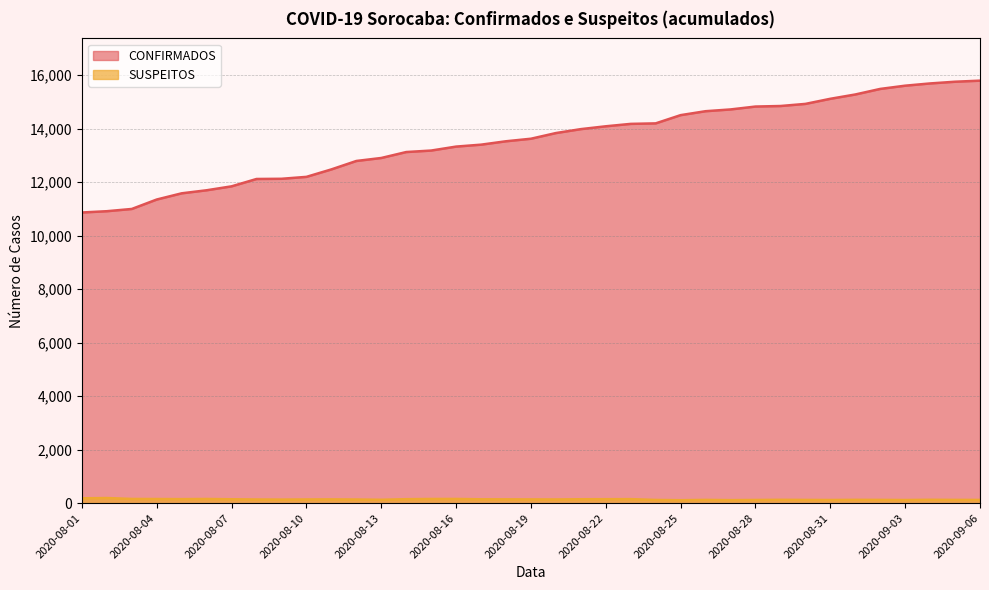

At 2020-08-25, list the series in order from smallest to largest.

SUSPEITOS, CONFIRMADOS